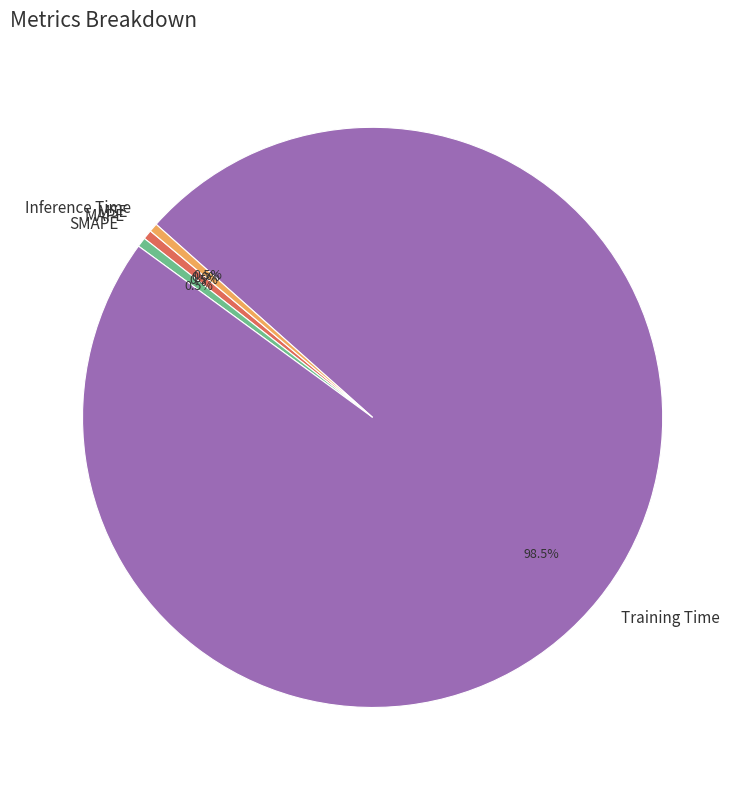

How much of the chart is everything except SMAPE?

99.5%